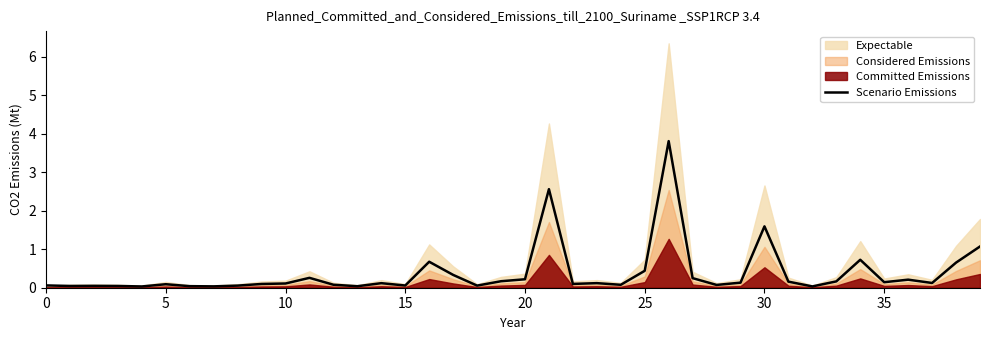

Does the chart have visible grid lines?

No